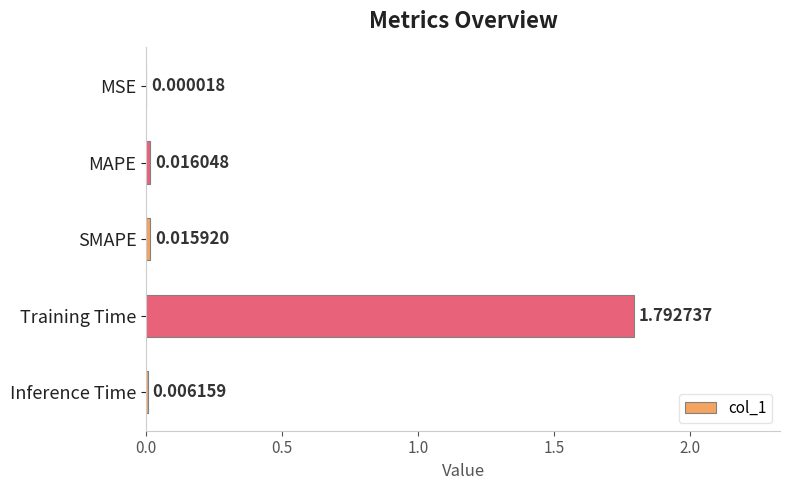

At which label is the value closest to 0?

MSE